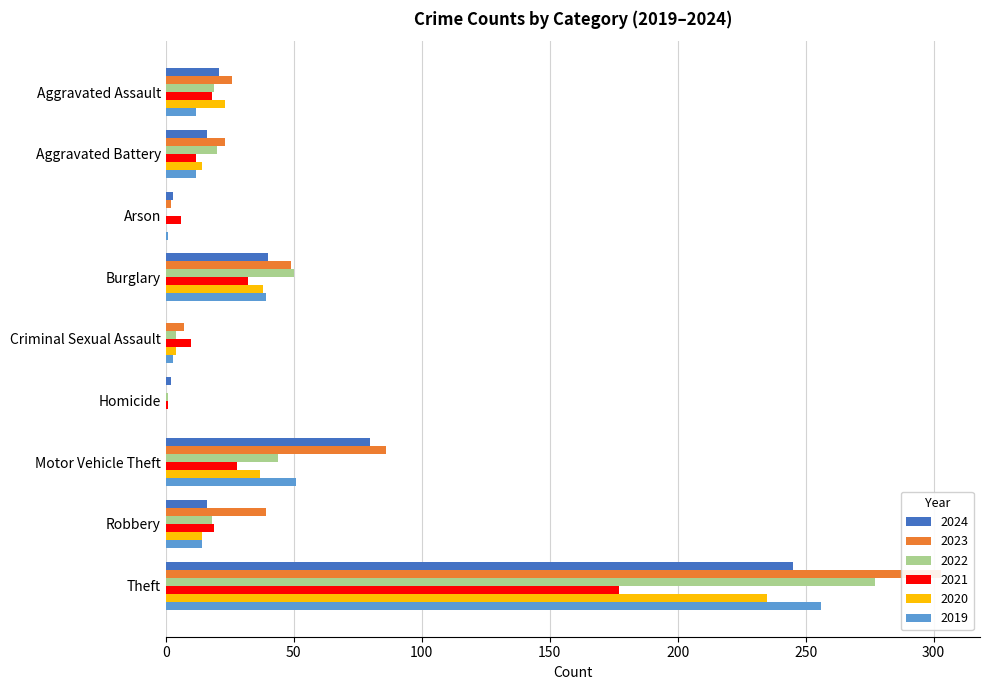

Which has a higher value, Aggravated Battery or Criminal Sexual Assault?

Aggravated Battery